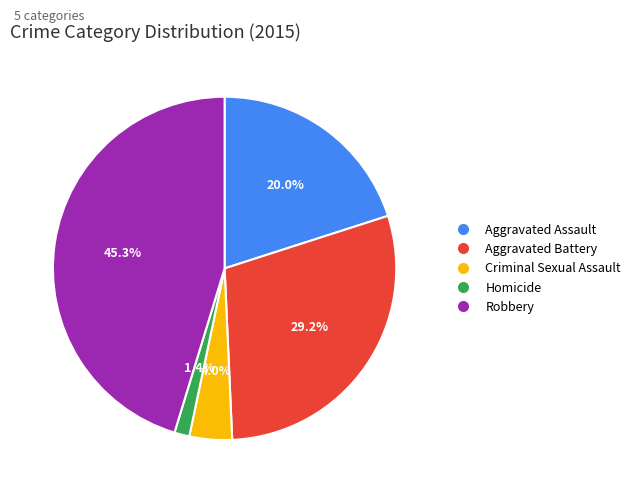

Which slice is the largest?

Robbery